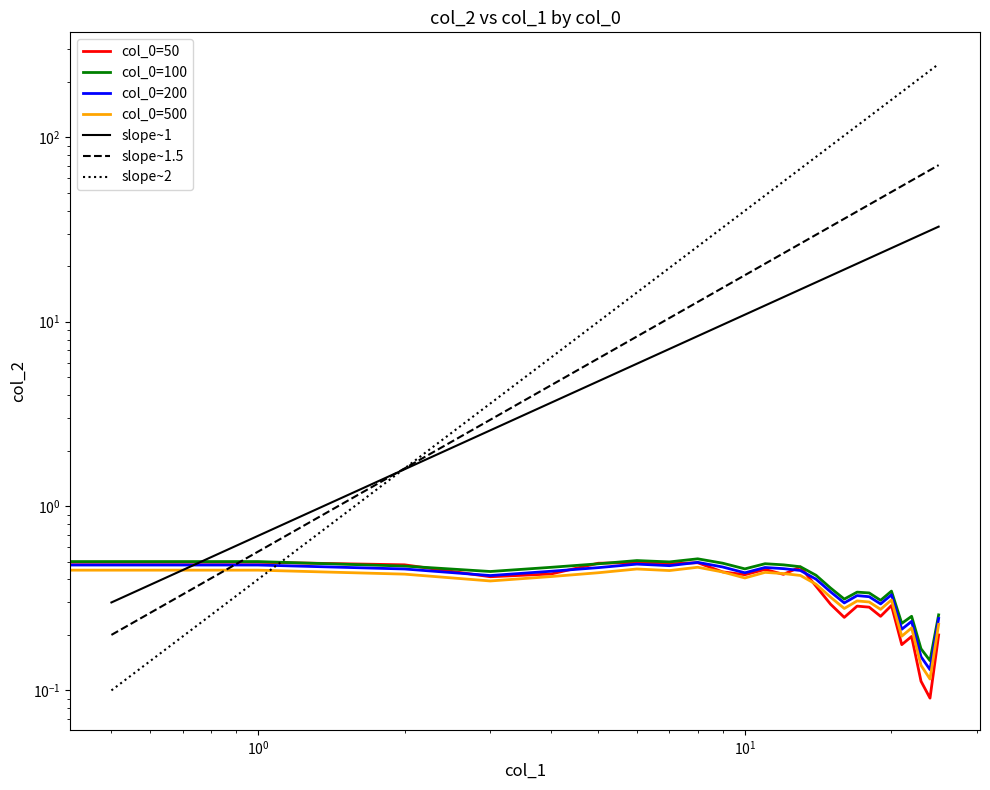

What is the value of the col_0=100 point at the 12th from the left?

0.5